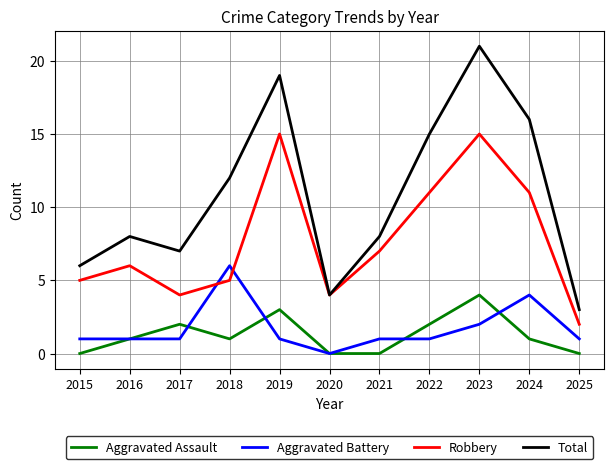

What is the difference between the highest and lowest values at 2018?

11